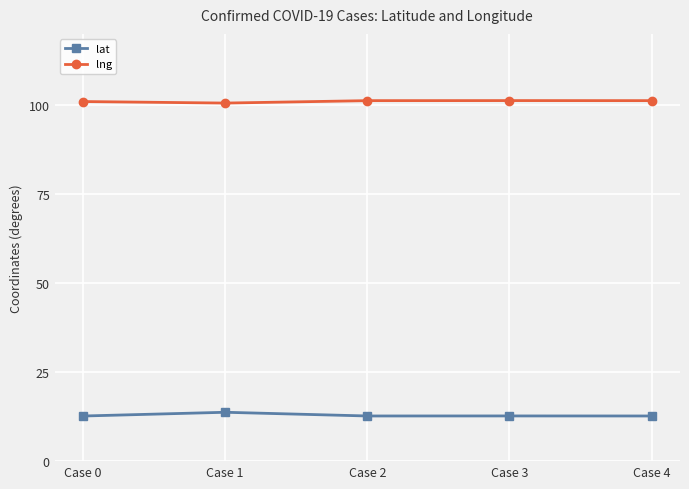

The lng series shows 101.0 at Case 0. True or false?

True